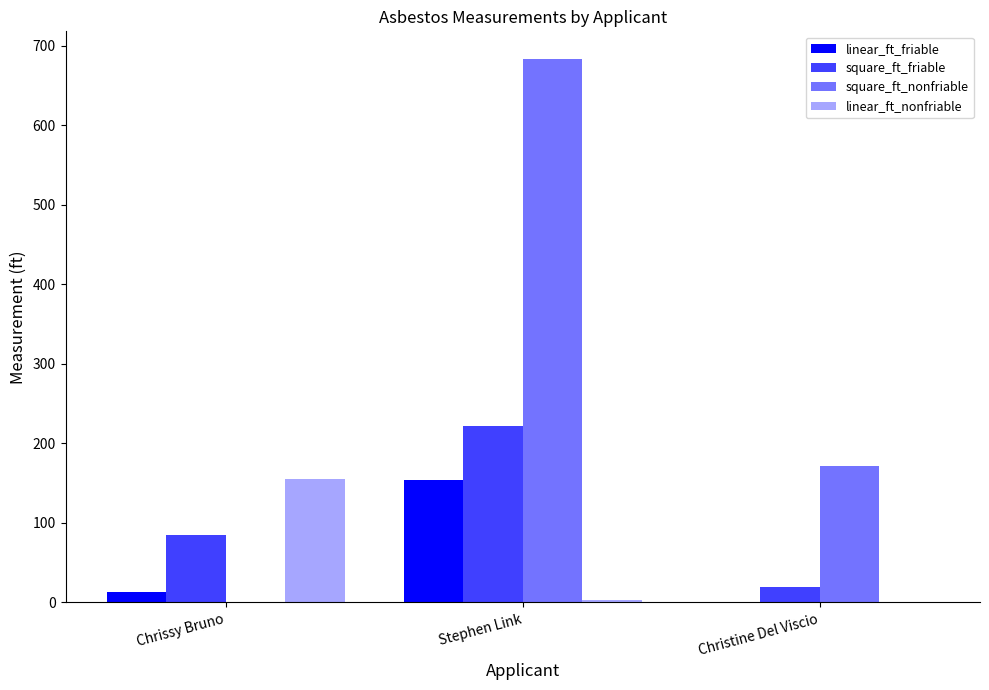

Reading left to right, transcribe all the data shown in this chart.

linear_ft_friable: 12.5	154.5	0.0
square_ft_friable: 85.0	222.0	19.0
square_ft_nonfriable: 0.0	684.0	171.0
linear_ft_nonfriable: 155.0	3.0	0.0